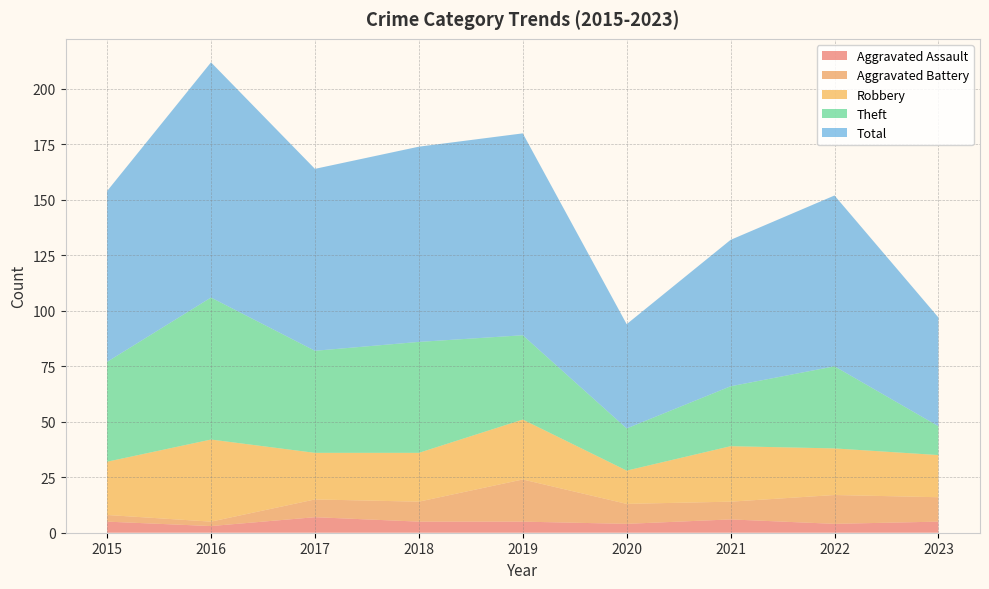

Reading right to left, extract all data points from this chart.

Aggravated Assault: 5	4	6	4	5	5	7	3	5
Aggravated Battery: 11	13	8	9	19	9	8	2	3
Robbery: 19	21	25	15	27	22	21	37	24
Theft: 13	37	27	19	38	50	46	64	45
Total: 49	77	66	47	91	88	82	106	77